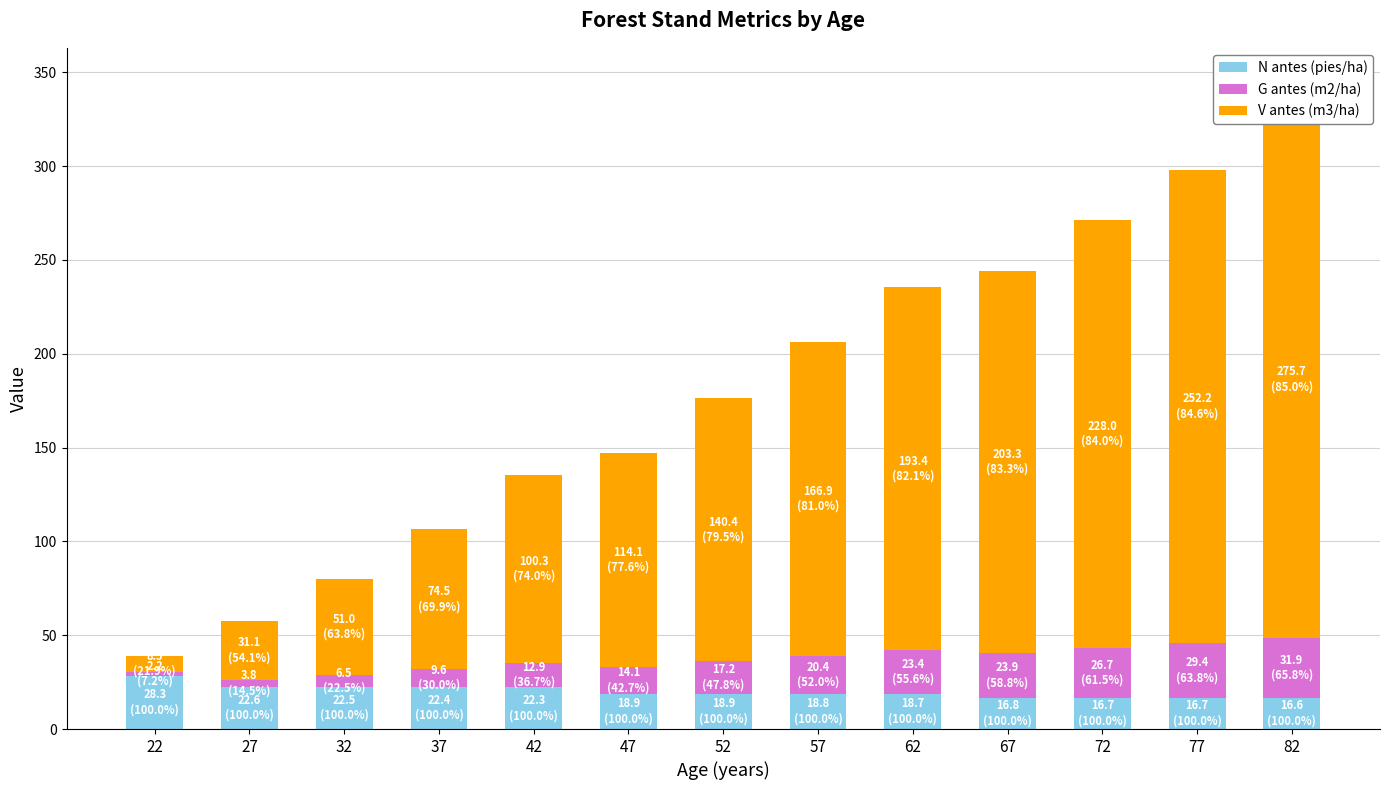

Reading right to left, transcribe all the data shown in this chart.

N antes (pies/ha): 16.6	16.7	16.7	16.8	18.7	18.8	18.9	18.9	22.3	22.4	22.5	22.6	28.3
G antes (m2/ha): 31.9	29.4	26.7	23.9	23.4	20.4	17.2	14.1	12.9	9.6	6.5	3.8	2.2
V antes (m3/ha): 275.7	252.2	228.0	203.3	193.4	166.9	140.4	114.1	100.3	74.5	51.0	31.1	8.5